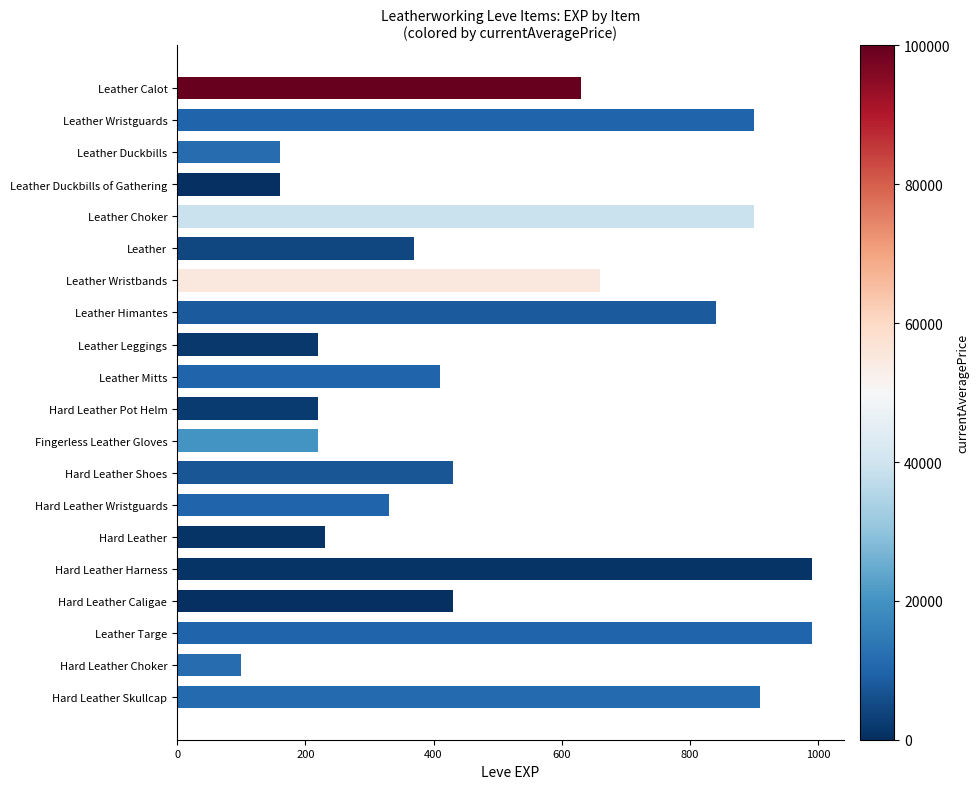

How many bars are there in total?

20